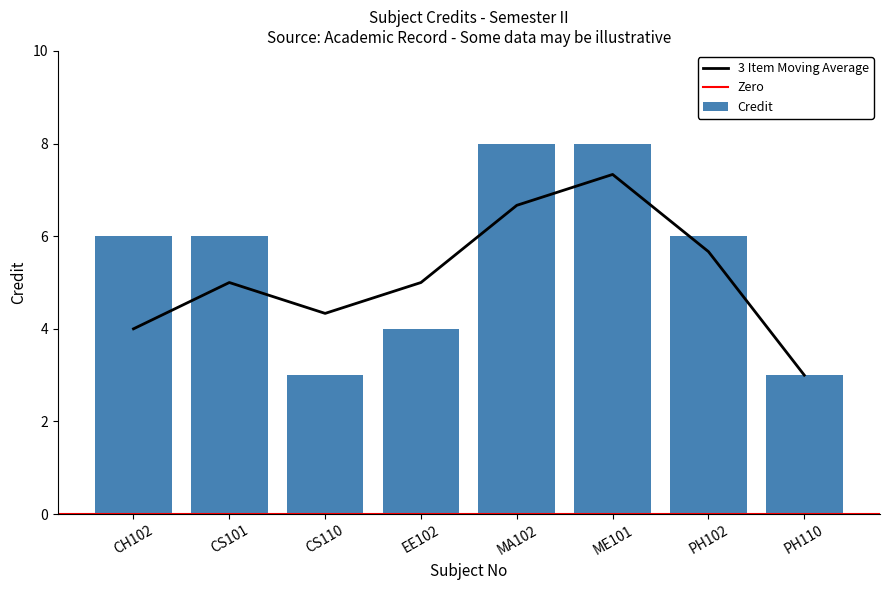

What is the difference between the values at ME101 and CH102?

2